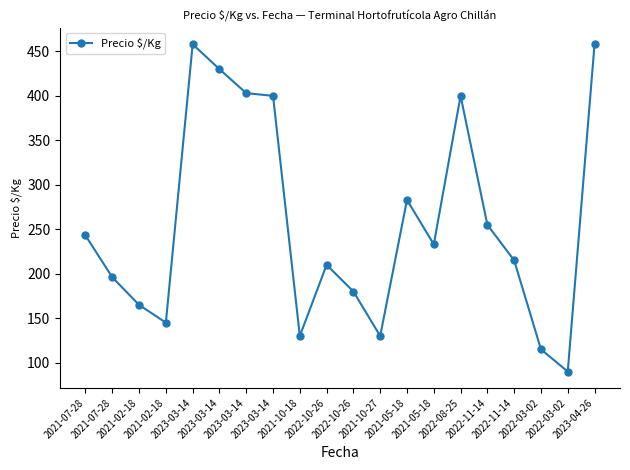

What is the minimum value shown in the chart?

90